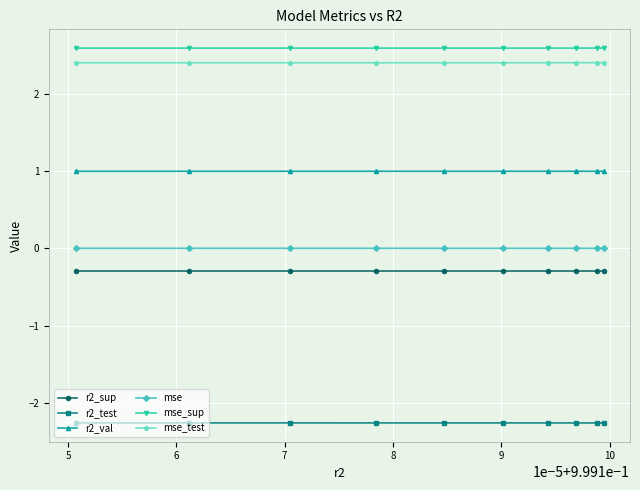

What is the value of the mse_test point at the 5th from the left?

2.4